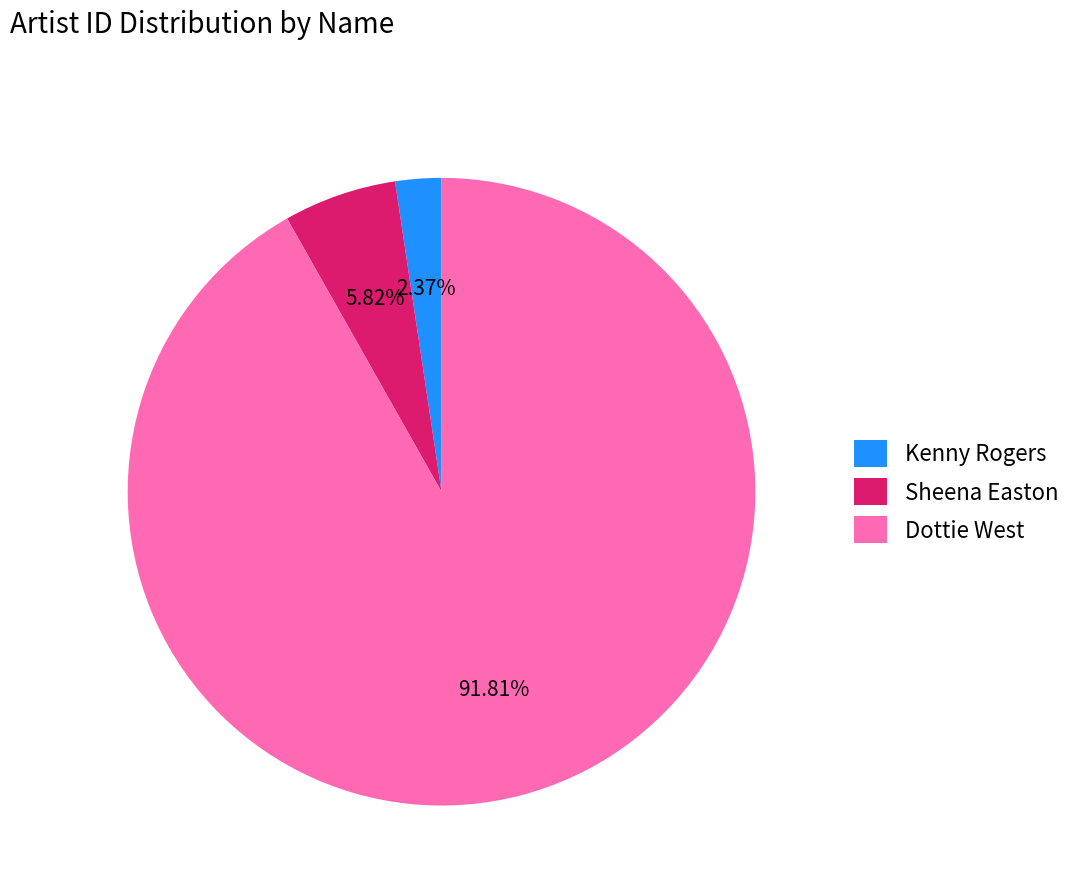

How many slices are in this pie chart?

3